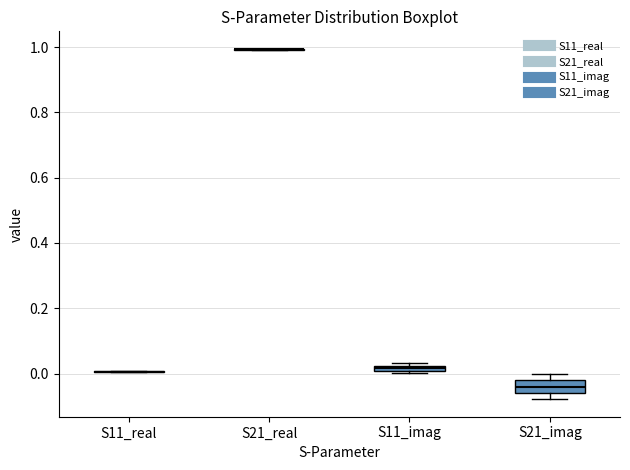

Comparing the boxes themselves (not the whiskers), which one is the tallest?

S21_imag